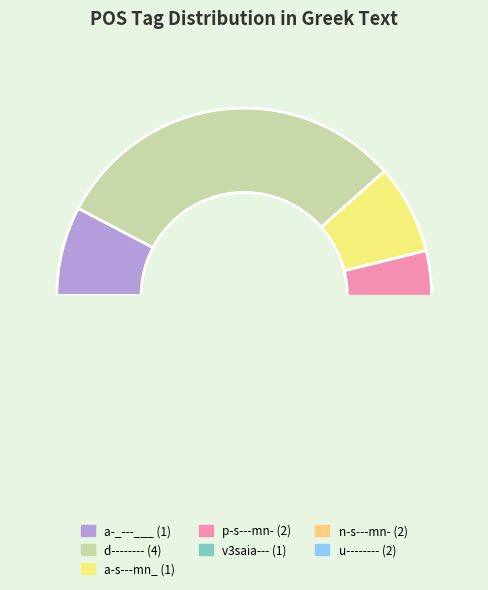

To the nearest percent, what is the average slice percentage?

14%